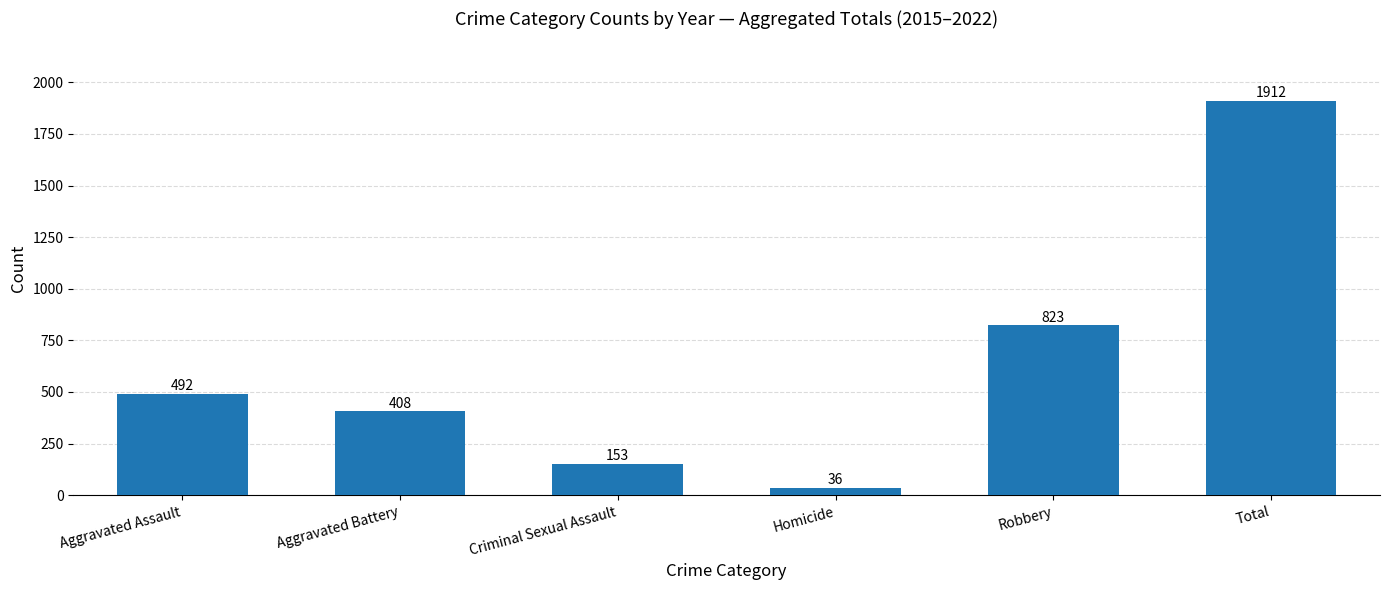

Reading left to right, what are all the values shown in this chart?

Aggravated Assault=492	Aggravated Battery=408	Criminal Sexual Assault=153	Homicide=36	Robbery=823	Total=1912